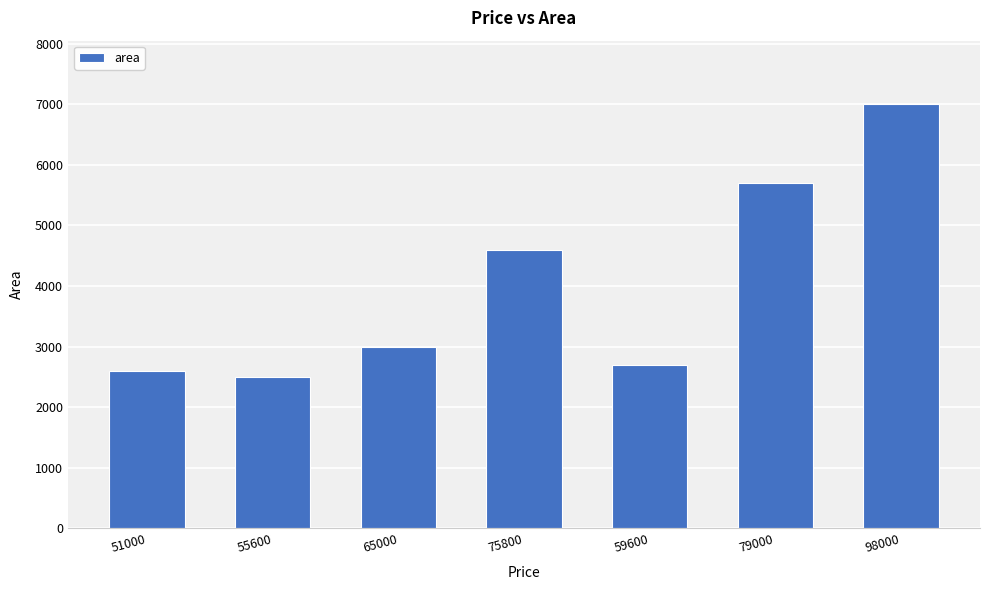

Which category has the highest value across all series?

98000